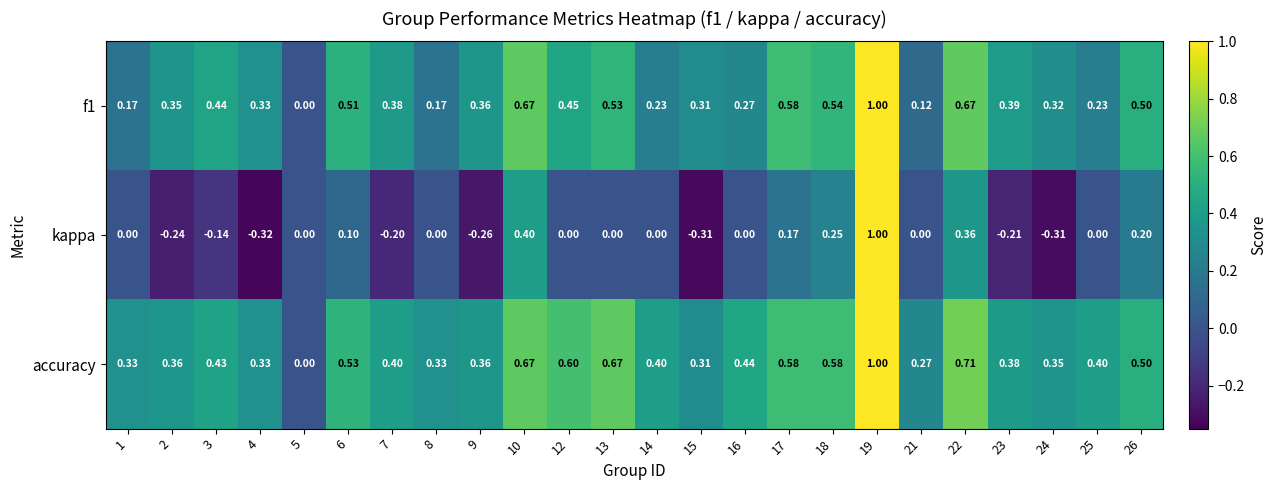

Which series changed the most between 23 and 24?

kappa